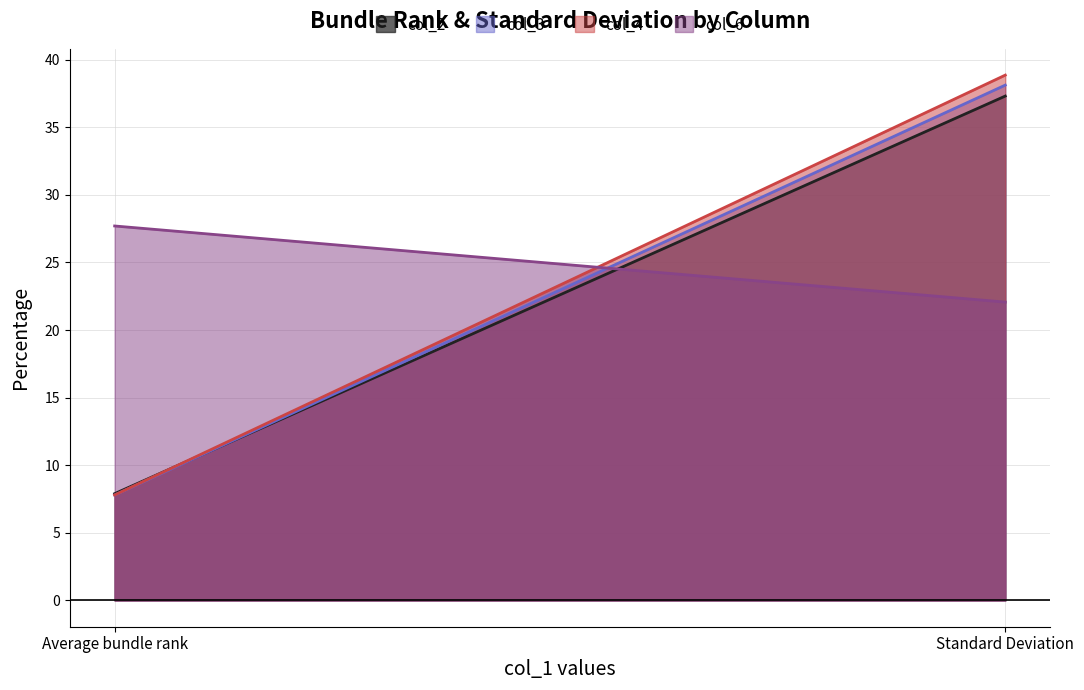

The value of col_3 at Standard Deviation is 38.1. True or false?

True